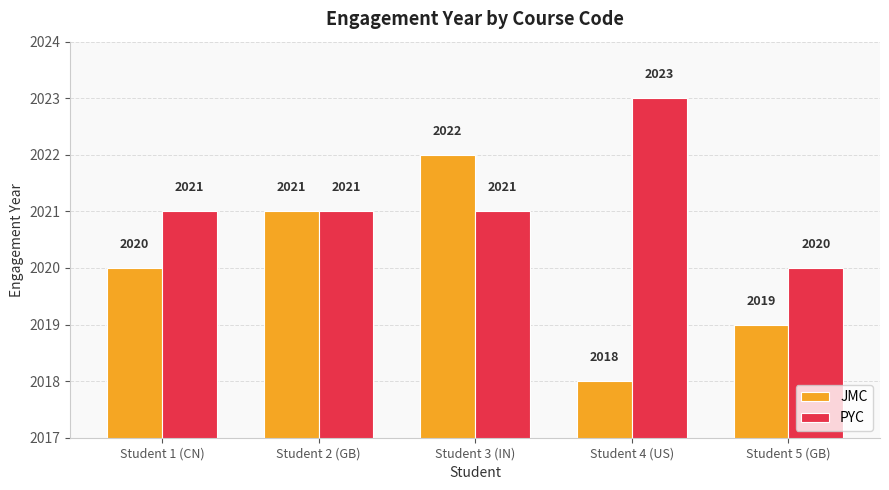

List the series in order of their peak value, highest first.

PYC, JMC